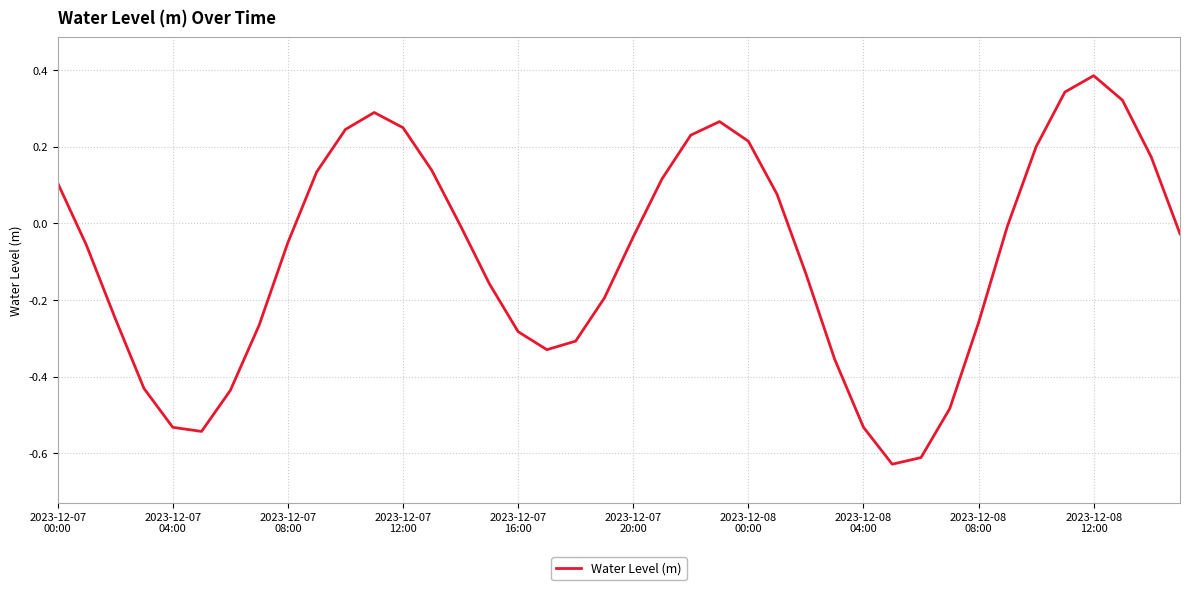

What is the difference between the maximum and minimum values?

1.0